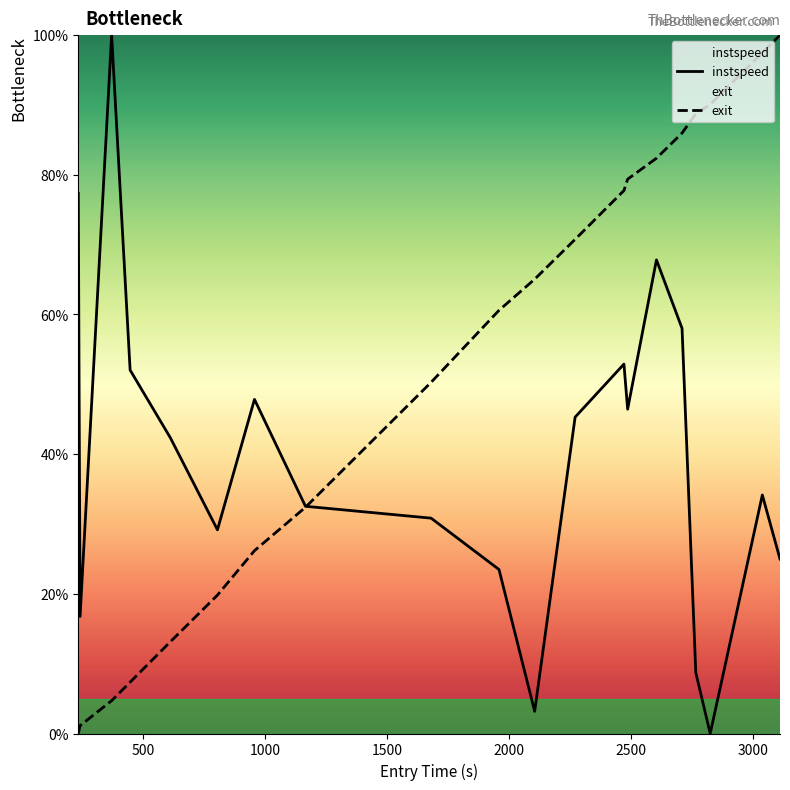

Count the number of data series in this chart.

2